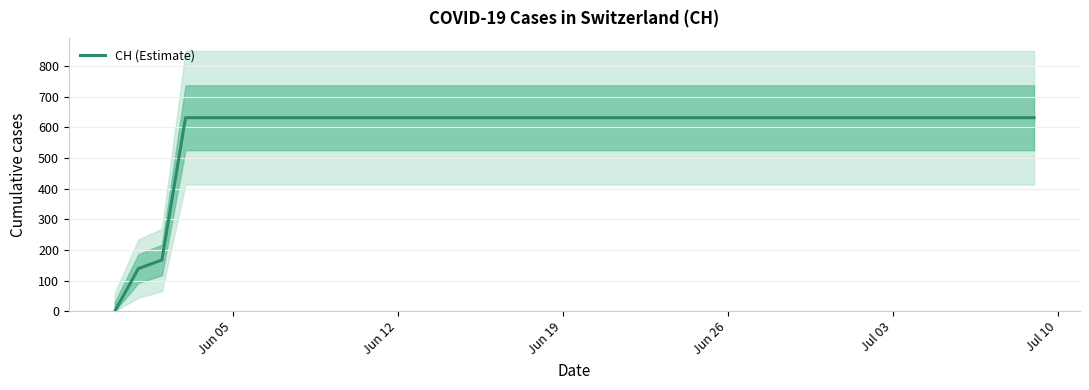

What is the average value?

591